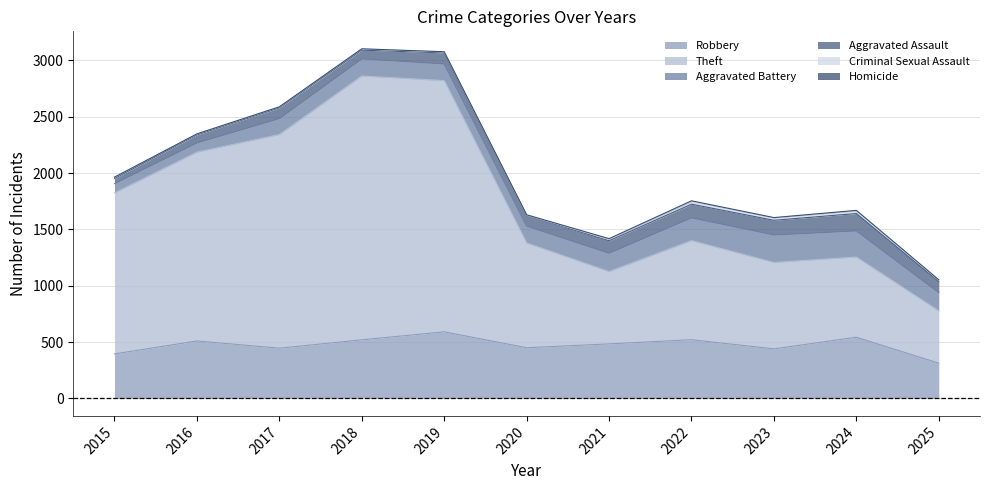

What is the difference between the maximum and minimum values in the Aggravated Assault series?

108